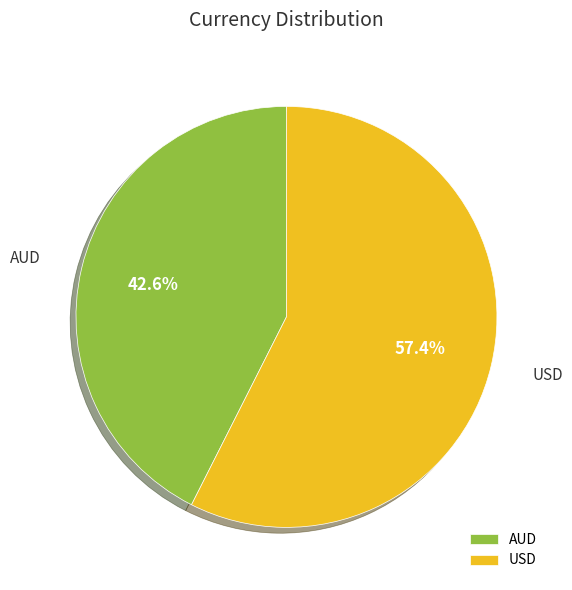

To the nearest percent, what portion does AUD represent?

43%